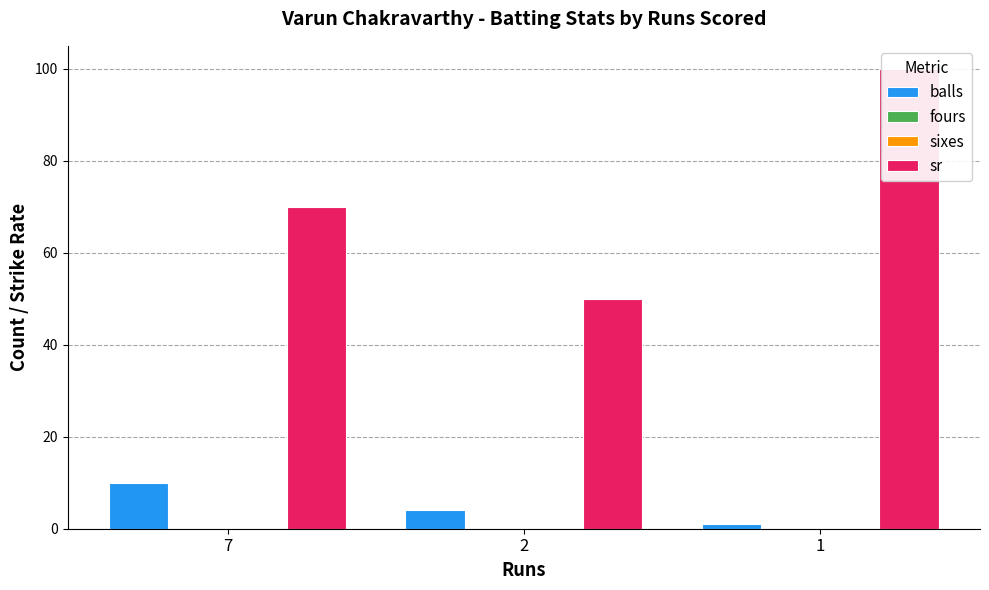

How many categories are shown in the chart?

3